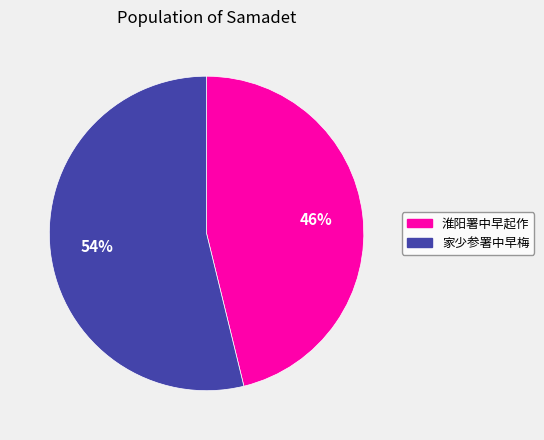

What is the majority slice?

家少参署中早梅